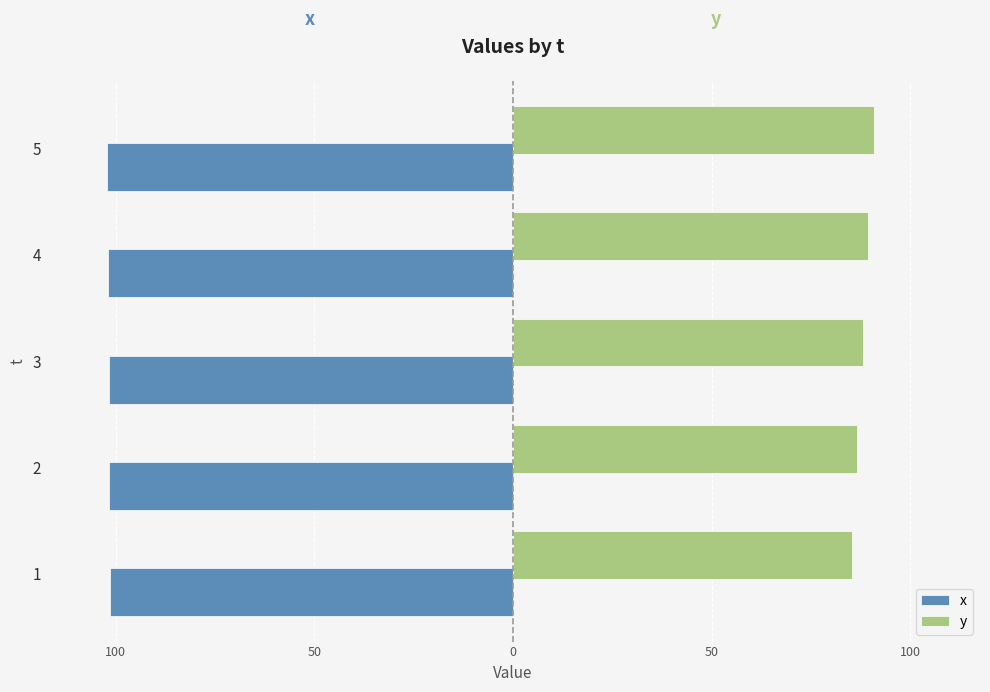

What are all the series names shown in the legend?

x, y